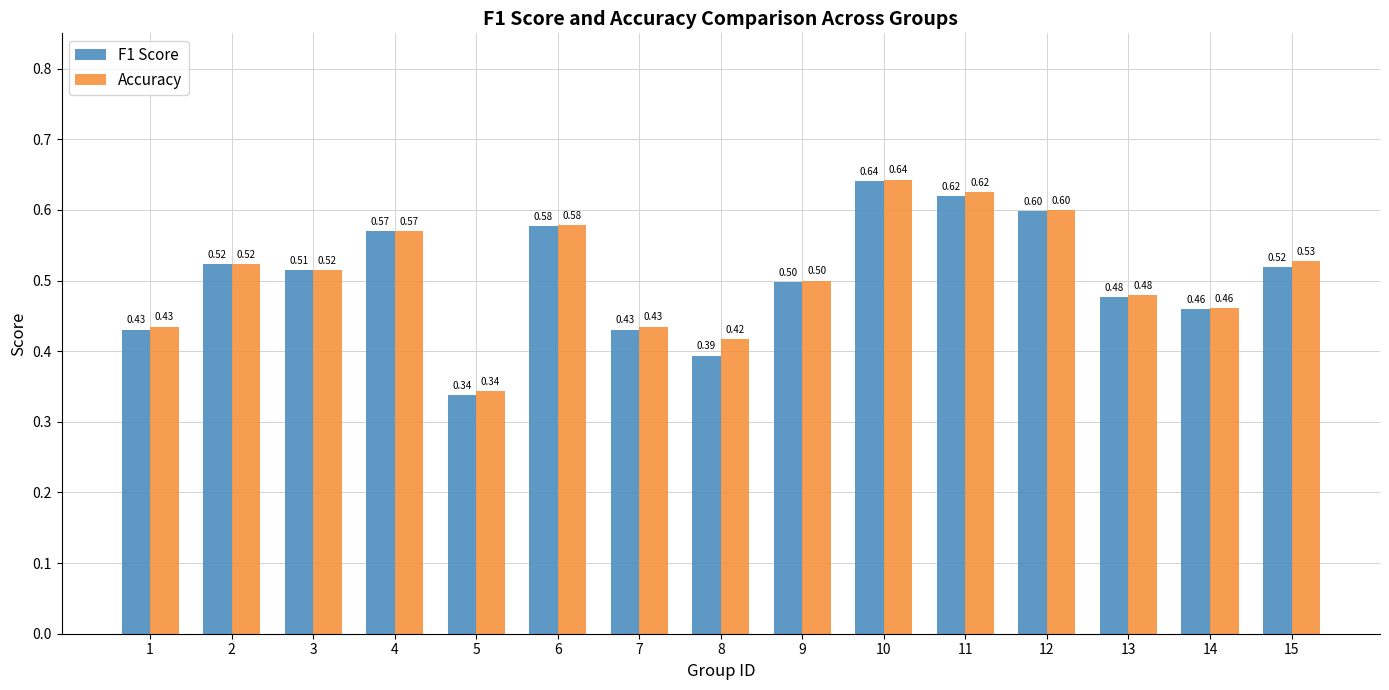

Which series has the largest total across all categories?

Accuracy